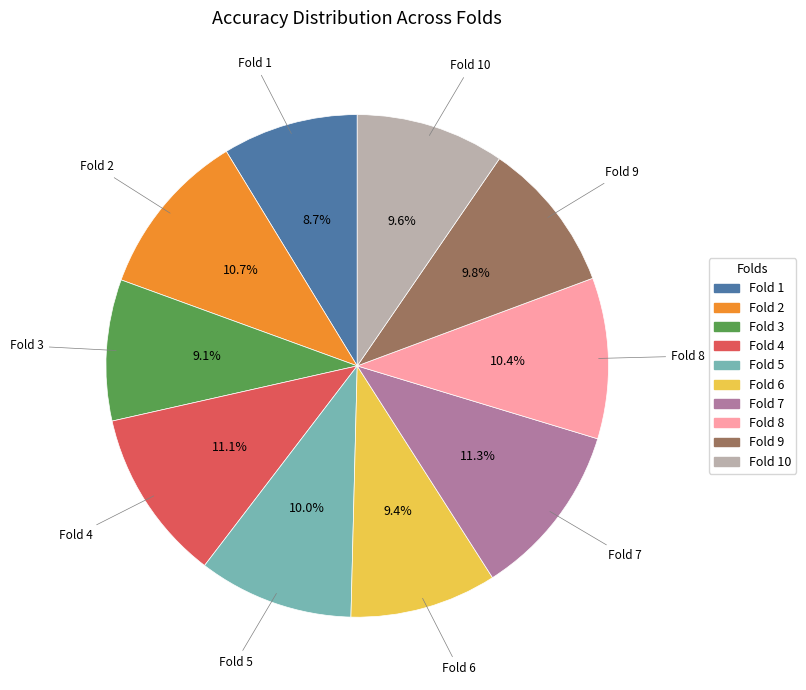

Is there a majority slice in this chart?

No